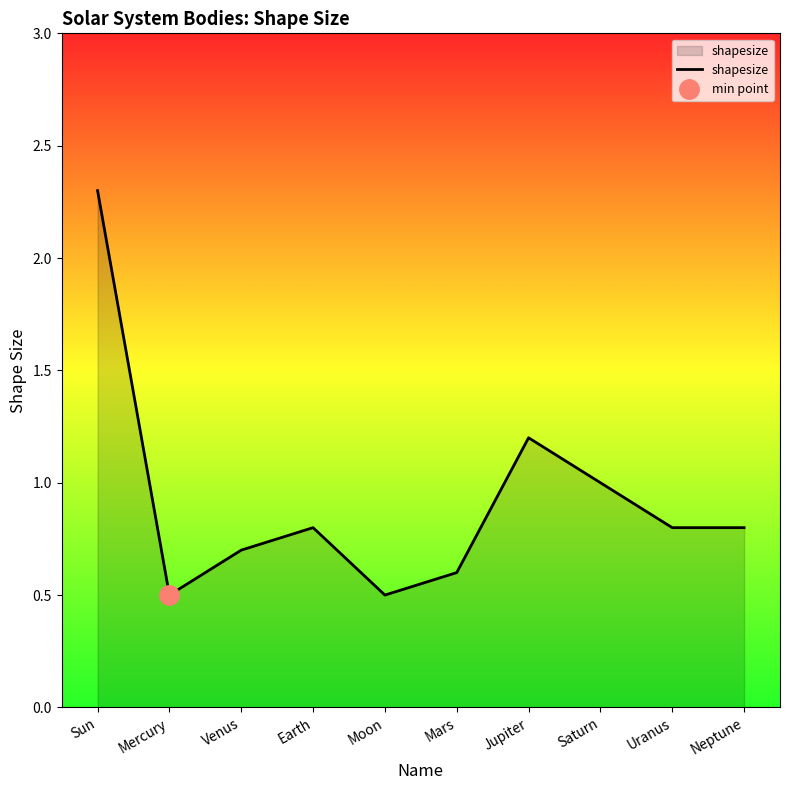

True or false: the data shows 0.7 at Venus.

True